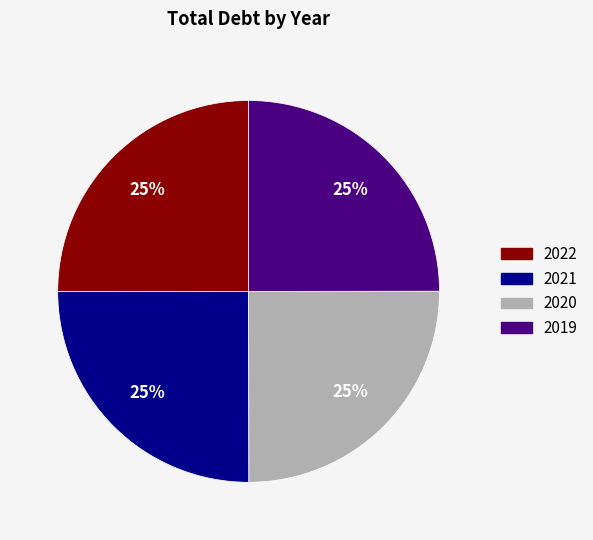

True or false: 2021 accounts for 25% of the total.

True